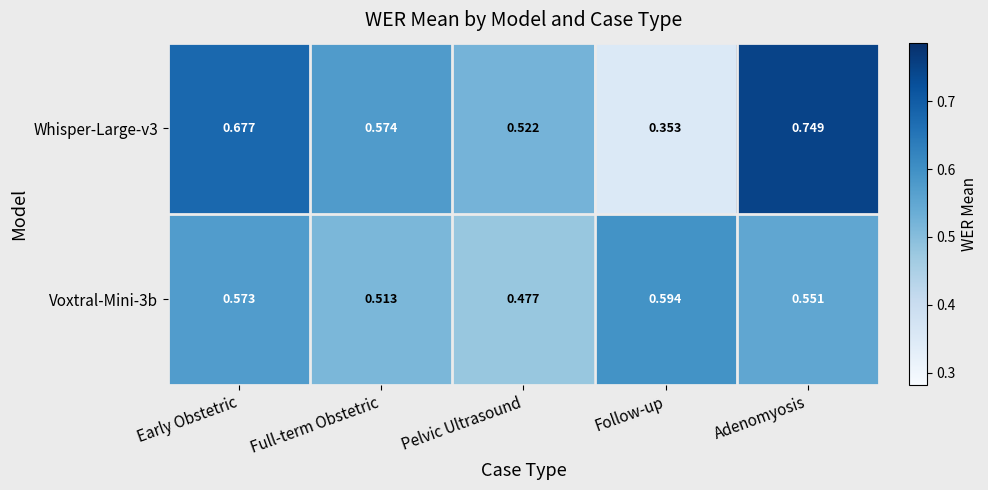

At which label is Whisper-Large-v3 closest to 0?

Follow-up